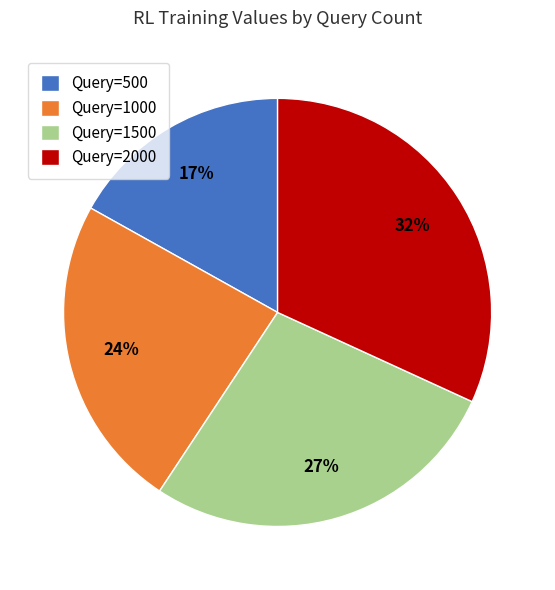

Is there any slice that represents more than half of the pie?

No